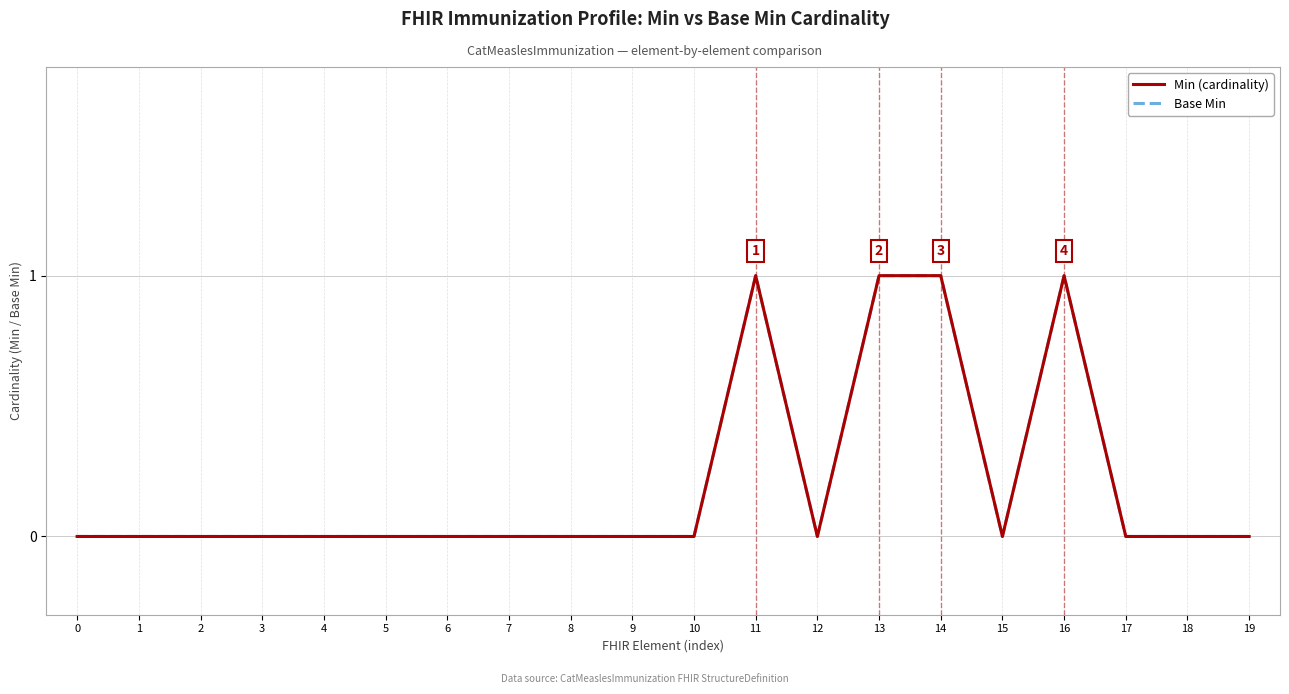

Is it true that Min (cardinality) equals 0 at 1?

True